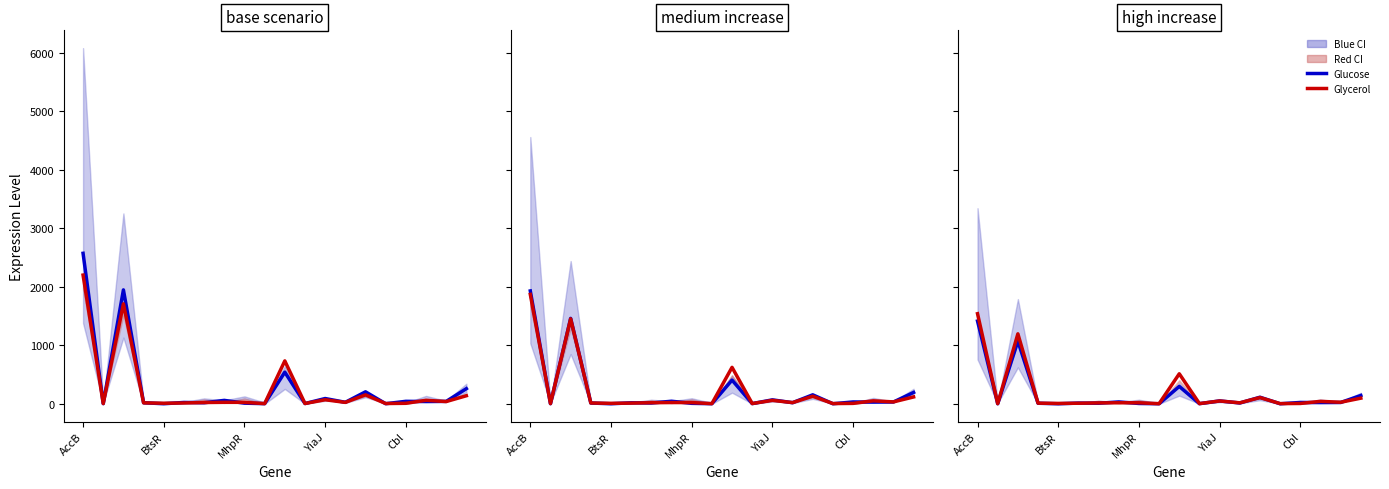

What is the difference between the highest and lowest values at 5?

2.9